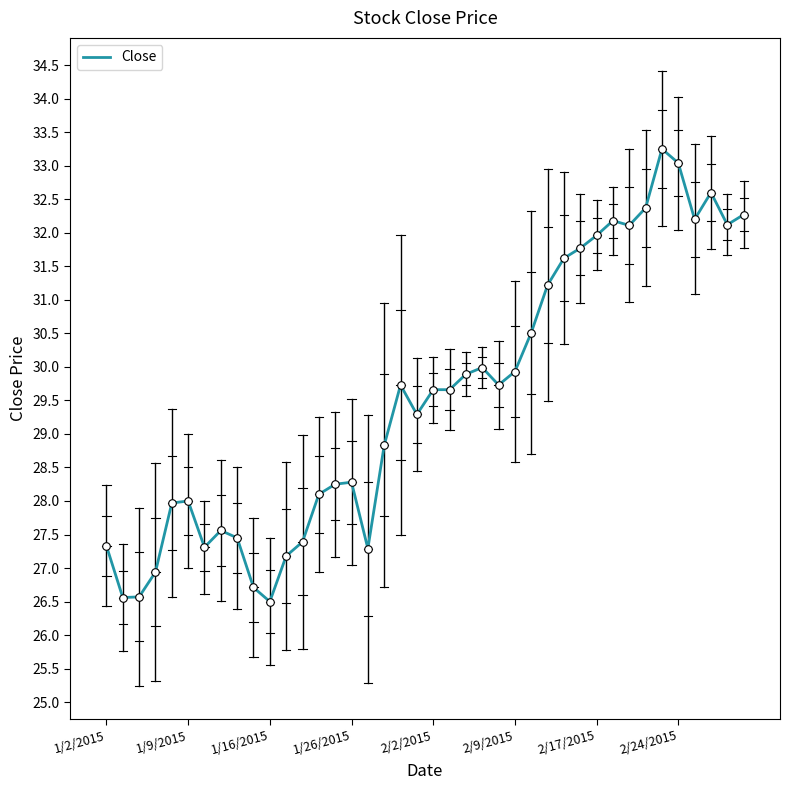

What is the smallest value displayed?

26.5